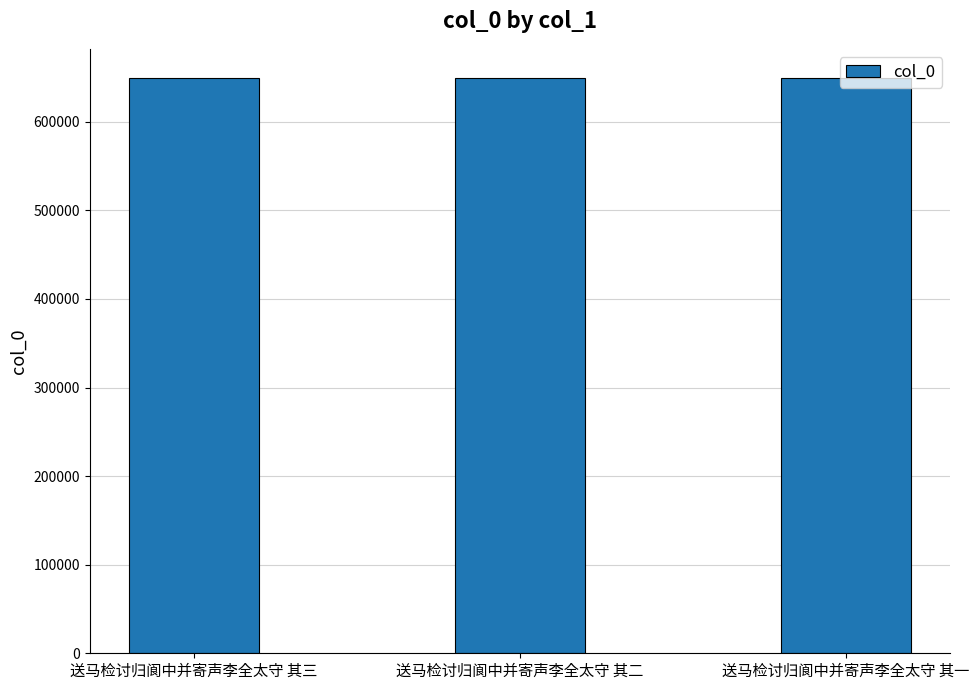

What is the approximate value at 送马检讨归阆中并寄声李全太守 其二?

649829